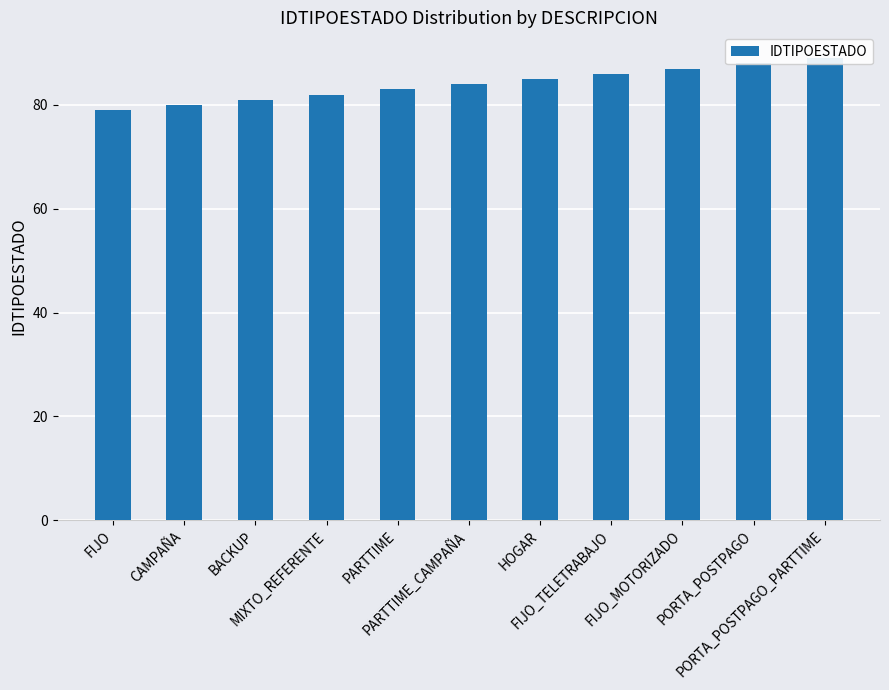

What is the value of the 11th bar from the left?

89